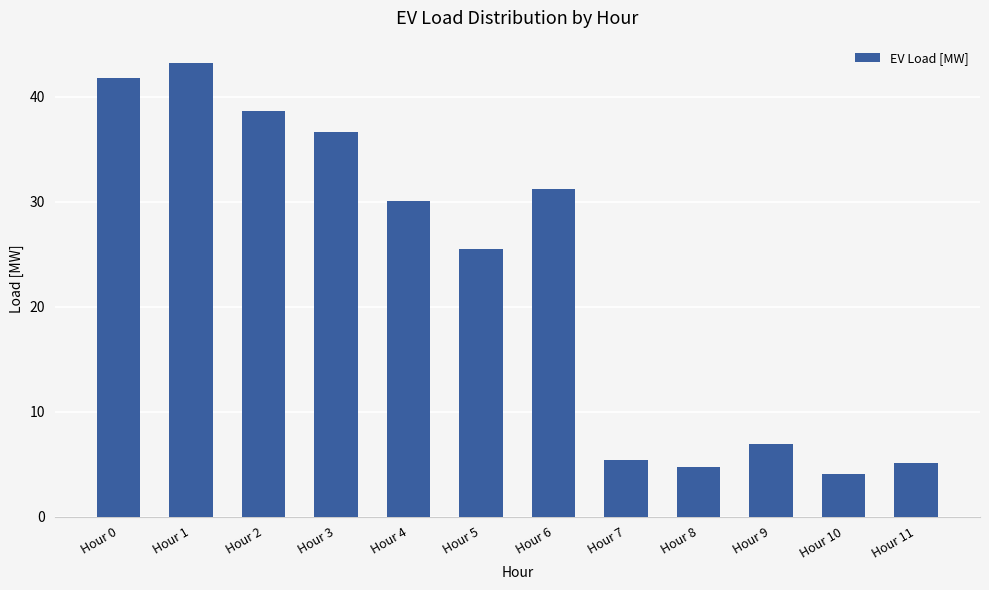

What is the sum of the values at Hour 4 and Hour 3?

66.6